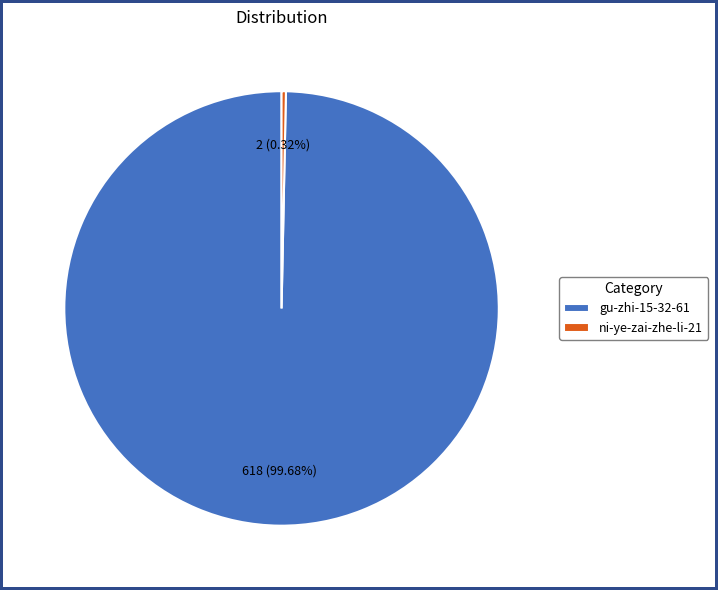

Rank the categories by value from lowest to highest.

ni-ye-zai-zhe-li-21, gu-zhi-15-32-61